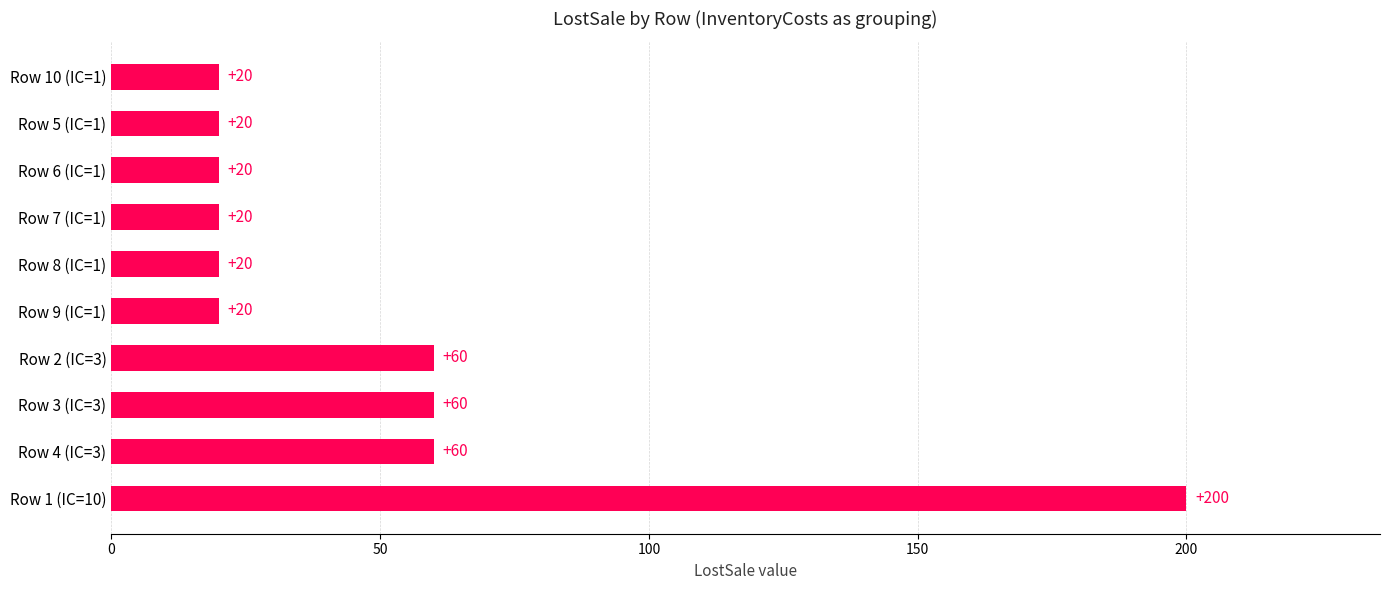

What is the sum of the values at Row 9 (IC=1) and Row 7 (IC=1)?

40